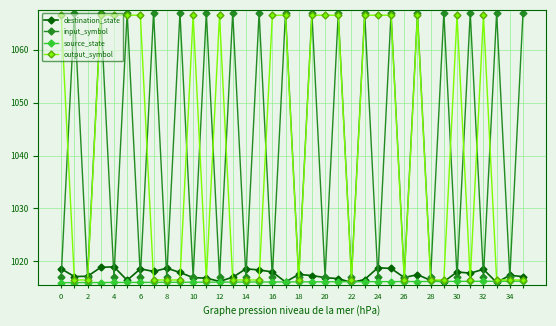

What is the maximum value for source_state?

1016.3